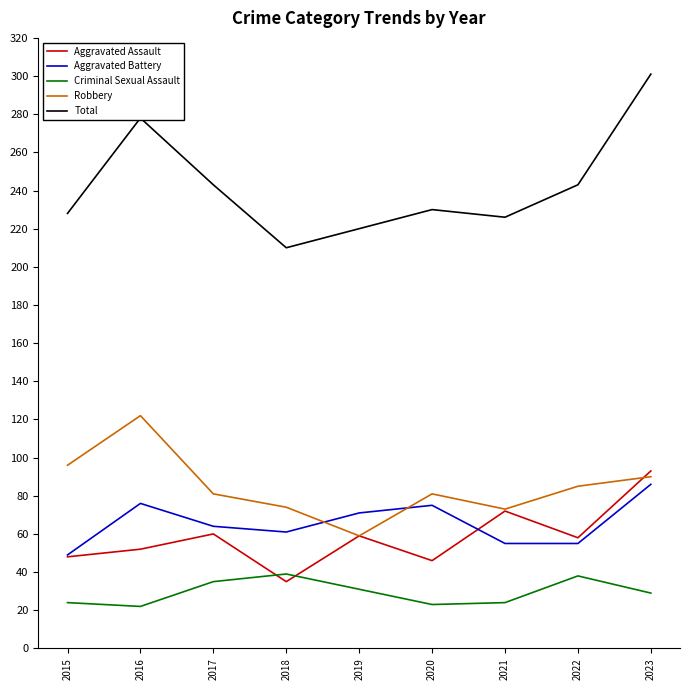

In Robbery, how many points are lower than both neighbors (excluding endpoints)?

2